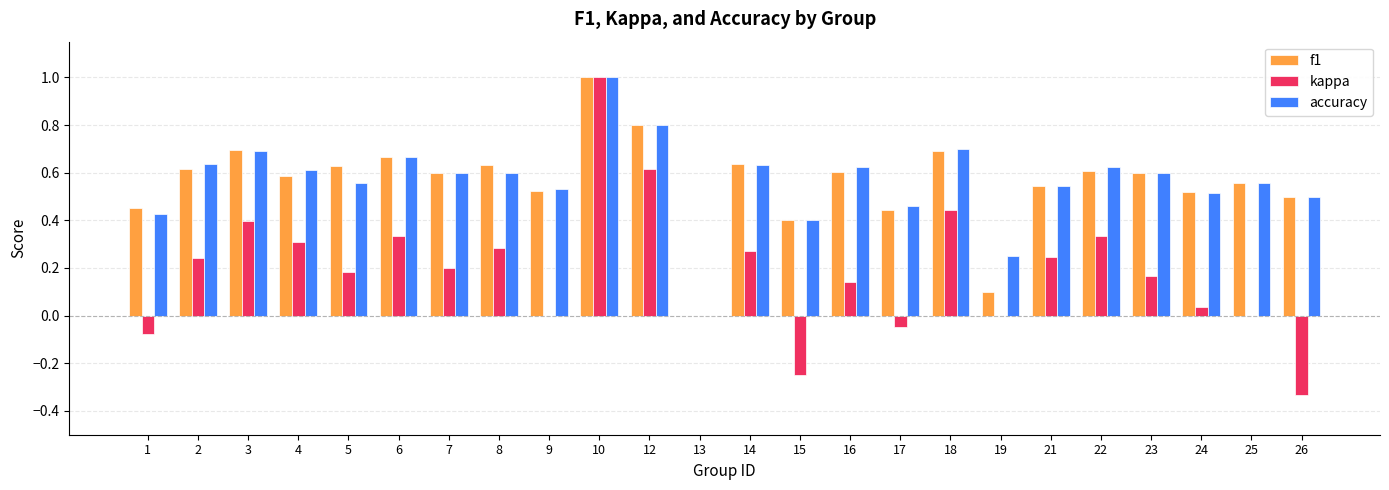

What is the sum of the accuracy values at 8 and 17?

1.1